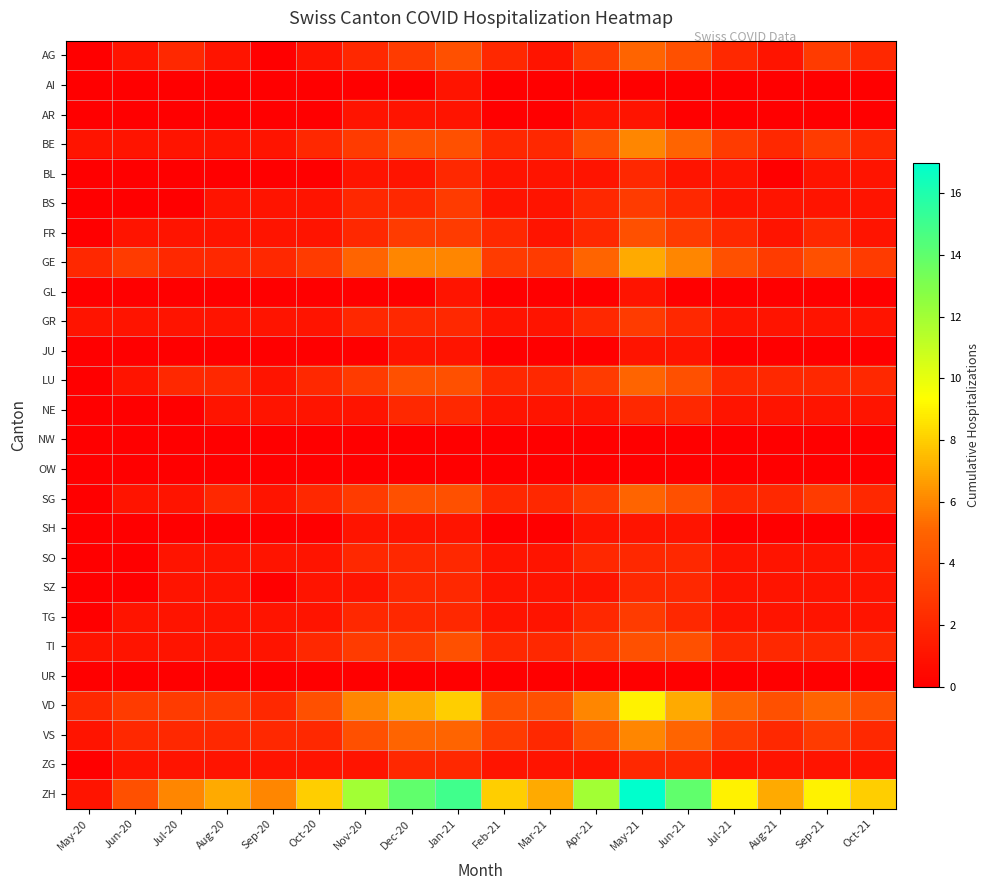

Reading left to right, what are all the values shown in this chart?

AG: May-20=0	Jun-20=1	Jul-20=2	Aug-20=1	Sep-20=0	Oct-20=1	Nov-20=2	Dec-20=3	Jan-21=4	Feb-21=2	Mar-21=1	Apr-21=3	May-21=5	Jun-21=4	Jul-21=2	Aug-21=1	Sep-21=3	Oct-21=2
AI: May-20=0	Jun-20=0	Jul-20=0	Aug-20=0	Sep-20=0	Oct-20=0	Nov-20=0	Dec-20=0	Jan-21=1	Feb-21=0	Mar-21=0	Apr-21=0	May-21=0	Jun-21=0	Jul-21=0	Aug-21=0	Sep-21=0	Oct-21=0
AR: May-20=0	Jun-20=0	Jul-20=0	Aug-20=0	Sep-20=0	Oct-20=0	Nov-20=1	Dec-20=1	Jan-21=1	Feb-21=0	Mar-21=0	Apr-21=1	May-21=1	Jun-21=0	Jul-21=0	Aug-21=0	Sep-21=0	Oct-21=0
BE: May-20=1	Jun-20=1	Jul-20=1	Aug-20=1	Sep-20=1	Oct-20=2	Nov-20=3	Dec-20=4	Jan-21=4	Feb-21=2	Mar-21=2	Apr-21=4	May-21=6	Jun-21=5	Jul-21=3	Aug-21=2	Sep-21=3	Oct-21=2
BL: May-20=0	Jun-20=0	Jul-20=0	Aug-20=0	Sep-20=0	Oct-20=0	Nov-20=1	Dec-20=1	Jan-21=2	Feb-21=1	Mar-21=1	Apr-21=1	May-21=2	Jun-21=1	Jul-21=1	Aug-21=0	Sep-21=1	Oct-21=1
BS: May-20=0	Jun-20=0	Jul-20=0	Aug-20=1	Sep-20=1	Oct-20=1	Nov-20=2	Dec-20=2	Jan-21=3	Feb-21=1	Mar-21=1	Apr-21=2	May-21=3	Jun-21=2	Jul-21=1	Aug-21=1	Sep-21=1	Oct-21=1
FR: May-20=0	Jun-20=1	Jul-20=1	Aug-20=1	Sep-20=1	Oct-20=1	Nov-20=2	Dec-20=3	Jan-21=3	Feb-21=2	Mar-21=1	Apr-21=2	May-21=4	Jun-21=3	Jul-21=2	Aug-21=1	Sep-21=2	Oct-21=1
GE: May-20=2	Jun-20=3	Jul-20=2	Aug-20=2	Sep-20=2	Oct-20=3	Nov-20=5	Dec-20=6	Jan-21=6	Feb-21=3	Mar-21=3	Apr-21=5	May-21=7	Jun-21=6	Jul-21=4	Aug-21=3	Sep-21=4	Oct-21=3
GL: May-20=0	Jun-20=0	Jul-20=0	Aug-20=0	Sep-20=0	Oct-20=0	Nov-20=0	Dec-20=0	Jan-21=1	Feb-21=0	Mar-21=0	Apr-21=0	May-21=1	Jun-21=0	Jul-21=0	Aug-21=0	Sep-21=0	Oct-21=0
GR: May-20=1	Jun-20=1	Jul-20=1	Aug-20=1	Sep-20=1	Oct-20=1	Nov-20=2	Dec-20=2	Jan-21=2	Feb-21=1	Mar-21=1	Apr-21=2	May-21=3	Jun-21=2	Jul-21=1	Aug-21=1	Sep-21=1	Oct-21=1
JU: May-20=0	Jun-20=0	Jul-20=0	Aug-20=0	Sep-20=0	Oct-20=0	Nov-20=0	Dec-20=1	Jan-21=1	Feb-21=0	Mar-21=0	Apr-21=0	May-21=1	Jun-21=1	Jul-21=0	Aug-21=0	Sep-21=0	Oct-21=0
LU: May-20=0	Jun-20=1	Jul-20=2	Aug-20=2	Sep-20=1	Oct-20=2	Nov-20=3	Dec-20=4	Jan-21=4	Feb-21=2	Mar-21=2	Apr-21=3	May-21=5	Jun-21=4	Jul-21=2	Aug-21=2	Sep-21=2	Oct-21=2
NE: May-20=0	Jun-20=0	Jul-20=0	Aug-20=1	Sep-20=1	Oct-20=1	Nov-20=1	Dec-20=2	Jan-21=2	Feb-21=1	Mar-21=1	Apr-21=1	May-21=2	Jun-21=2	Jul-21=1	Aug-21=1	Sep-21=1	Oct-21=1
NW: May-20=0	Jun-20=0	Jul-20=0	Aug-20=0	Sep-20=0	Oct-20=0	Nov-20=0	Dec-20=0	Jan-21=0	Feb-21=0	Mar-21=0	Apr-21=0	May-21=0	Jun-21=0	Jul-21=0	Aug-21=0	Sep-21=0	Oct-21=0
OW: May-20=0	Jun-20=0	Jul-20=0	Aug-20=0	Sep-20=0	Oct-20=0	Nov-20=0	Dec-20=0	Jan-21=0	Feb-21=0	Mar-21=0	Apr-21=0	May-21=0	Jun-21=0	Jul-21=0	Aug-21=0	Sep-21=0	Oct-21=0
SG: May-20=0	Jun-20=1	Jul-20=1	Aug-20=2	Sep-20=1	Oct-20=2	Nov-20=3	Dec-20=4	Jan-21=4	Feb-21=2	Mar-21=2	Apr-21=3	May-21=5	Jun-21=4	Jul-21=2	Aug-21=2	Sep-21=3	Oct-21=2
SH: May-20=0	Jun-20=0	Jul-20=0	Aug-20=0	Sep-20=0	Oct-20=0	Nov-20=1	Dec-20=1	Jan-21=1	Feb-21=0	Mar-21=0	Apr-21=1	May-21=1	Jun-21=1	Jul-21=0	Aug-21=0	Sep-21=0	Oct-21=0
SO: May-20=0	Jun-20=0	Jul-20=1	Aug-20=1	Sep-20=1	Oct-20=1	Nov-20=2	Dec-20=2	Jan-21=2	Feb-21=1	Mar-21=1	Apr-21=2	May-21=2	Jun-21=2	Jul-21=1	Aug-21=1	Sep-21=1	Oct-21=1
SZ: May-20=0	Jun-20=0	Jul-20=1	Aug-20=1	Sep-20=0	Oct-20=1	Nov-20=1	Dec-20=2	Jan-21=2	Feb-21=1	Mar-21=1	Apr-21=1	May-21=2	Jun-21=2	Jul-21=1	Aug-21=1	Sep-21=1	Oct-21=1
TG: May-20=0	Jun-20=1	Jul-20=1	Aug-20=1	Sep-20=1	Oct-20=1	Nov-20=2	Dec-20=2	Jan-21=2	Feb-21=1	Mar-21=1	Apr-21=2	May-21=3	Jun-21=2	Jul-21=1	Aug-21=1	Sep-21=1	Oct-21=1
TI: May-20=1	Jun-20=1	Jul-20=1	Aug-20=1	Sep-20=1	Oct-20=2	Nov-20=3	Dec-20=3	Jan-21=4	Feb-21=2	Mar-21=2	Apr-21=3	May-21=4	Jun-21=4	Jul-21=2	Aug-21=2	Sep-21=2	Oct-21=2
UR: May-20=0	Jun-20=0	Jul-20=0	Aug-20=0	Sep-20=0	Oct-20=0	Nov-20=0	Dec-20=0	Jan-21=0	Feb-21=0	Mar-21=0	Apr-21=0	May-21=0	Jun-21=0	Jul-21=0	Aug-21=0	Sep-21=0	Oct-21=0
VD: May-20=2	Jun-20=3	Jul-20=3	Aug-20=3	Sep-20=2	Oct-20=4	Nov-20=6	Dec-20=7	Jan-21=8	Feb-21=4	Mar-21=4	Apr-21=6	May-21=9	Jun-21=7	Jul-21=5	Aug-21=4	Sep-21=5	Oct-21=4
VS: May-20=1	Jun-20=2	Jul-20=2	Aug-20=2	Sep-20=2	Oct-20=2	Nov-20=4	Dec-20=5	Jan-21=5	Feb-21=3	Mar-21=2	Apr-21=4	May-21=6	Jun-21=5	Jul-21=3	Aug-21=2	Sep-21=3	Oct-21=2
ZG: May-20=0	Jun-20=1	Jul-20=1	Aug-20=1	Sep-20=1	Oct-20=1	Nov-20=1	Dec-20=2	Jan-21=2	Feb-21=1	Mar-21=1	Apr-21=1	May-21=2	Jun-21=2	Jul-21=1	Aug-21=1	Sep-21=1	Oct-21=1
ZH: May-20=1	Jun-20=4	Jul-20=6	Aug-20=7	Sep-20=6	Oct-20=8	Nov-20=12	Dec-20=14	Jan-21=15	Feb-21=8	Mar-21=7	Apr-21=12	May-21=17	Jun-21=14	Jul-21=9	Aug-21=7	Sep-21=9	Oct-21=8